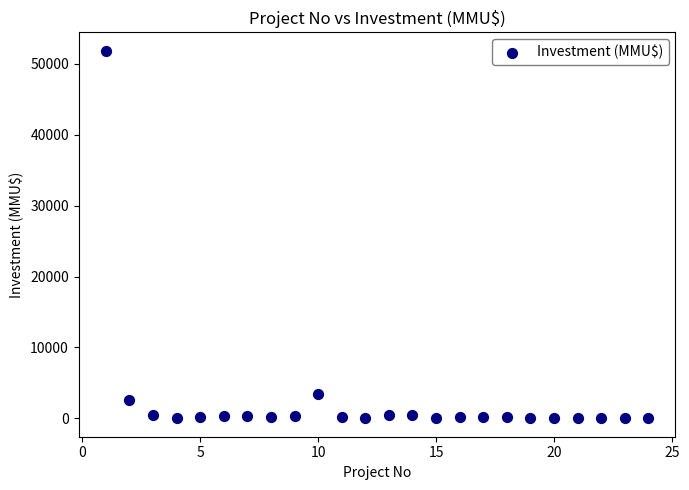

What Y value in the scatter plot is closest to 25930?

3369